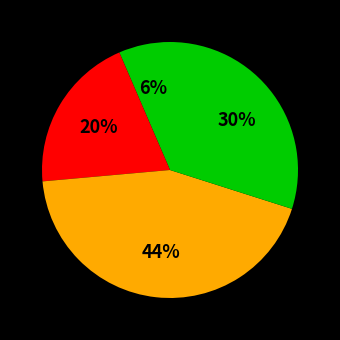

To the nearest percent, what is the average slice percentage?

25%